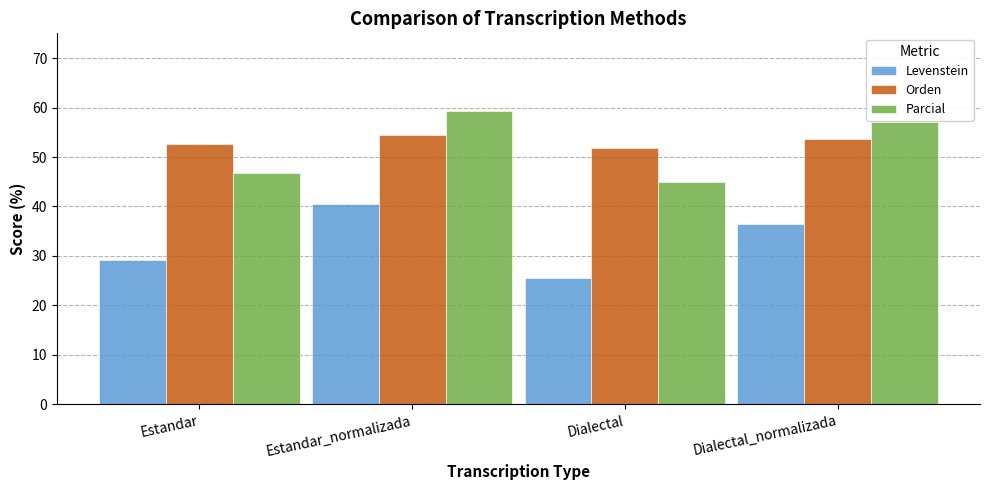

How many bars are there in each group?

3